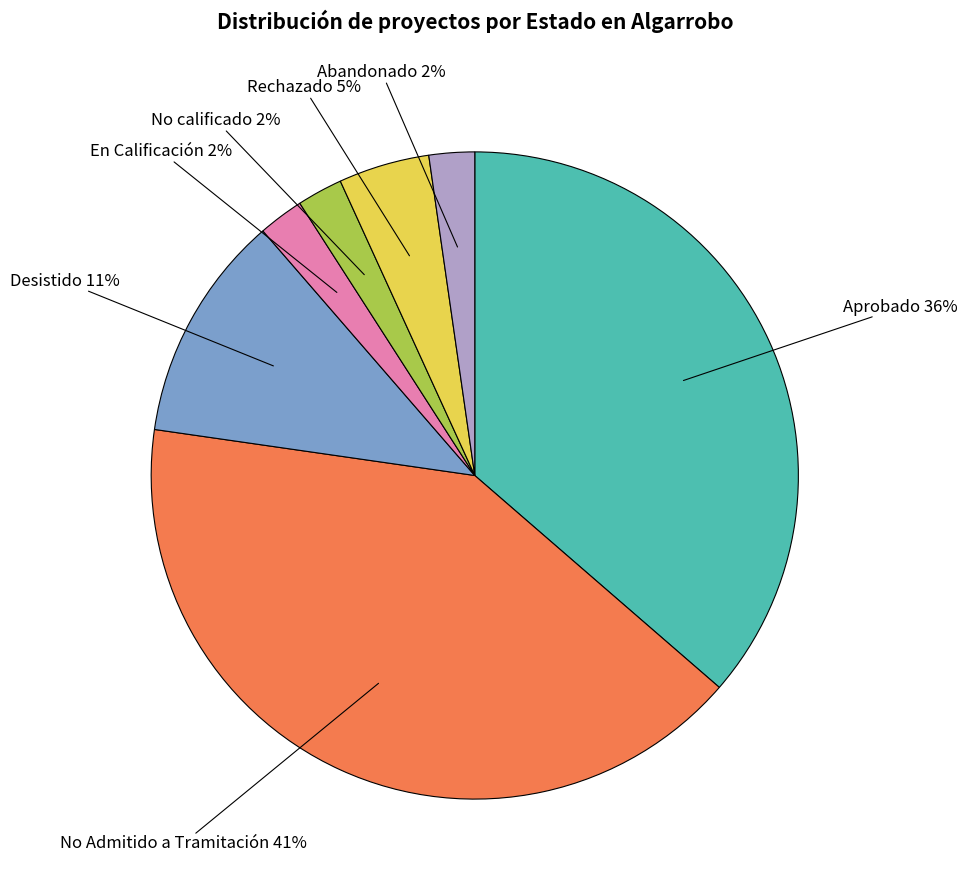

Does any single category account for the majority?

No